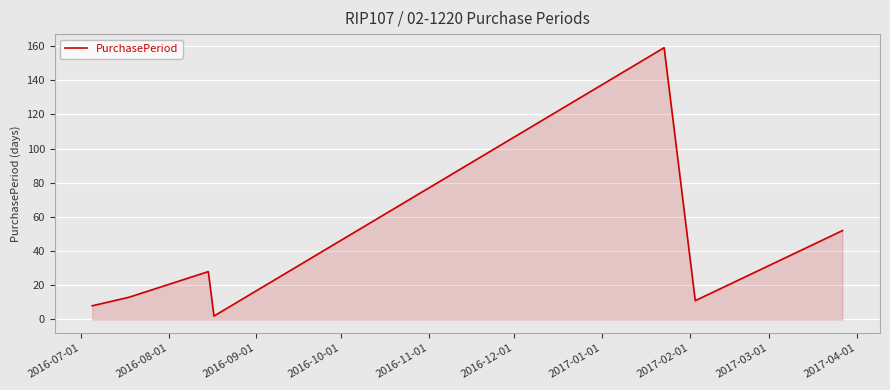

How many values are below 13?

3